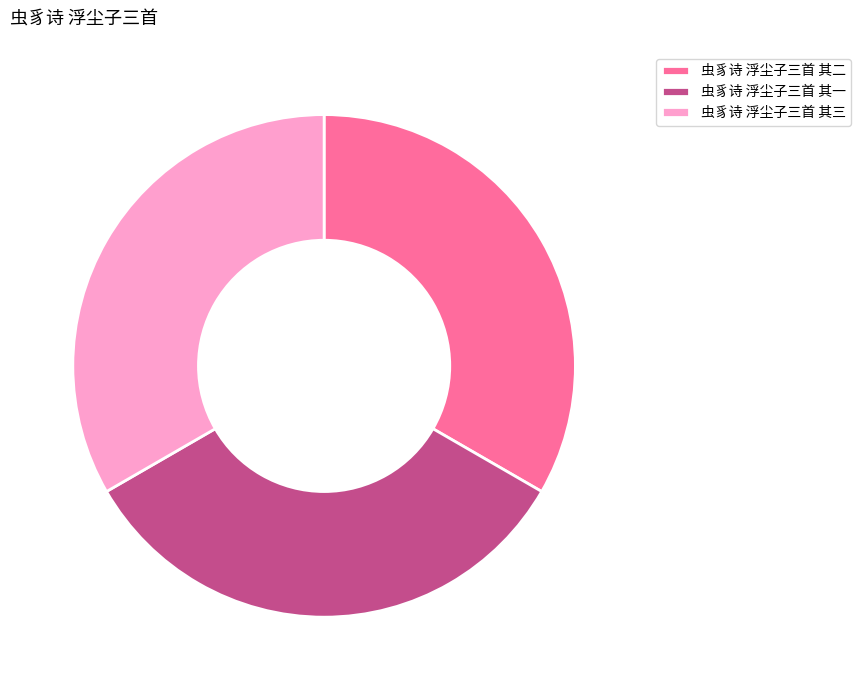

Is it true that 虫豸诗 浮尘子三首 其一 is 33% of the pie?

True